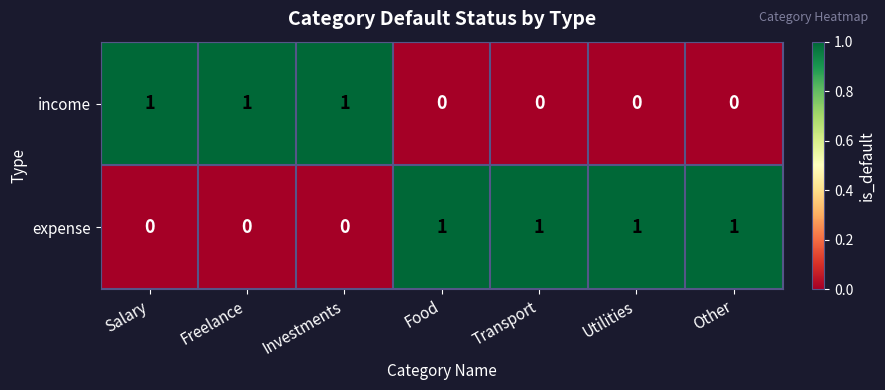

Rank the series by their average value, from highest to lowest.

expense, income